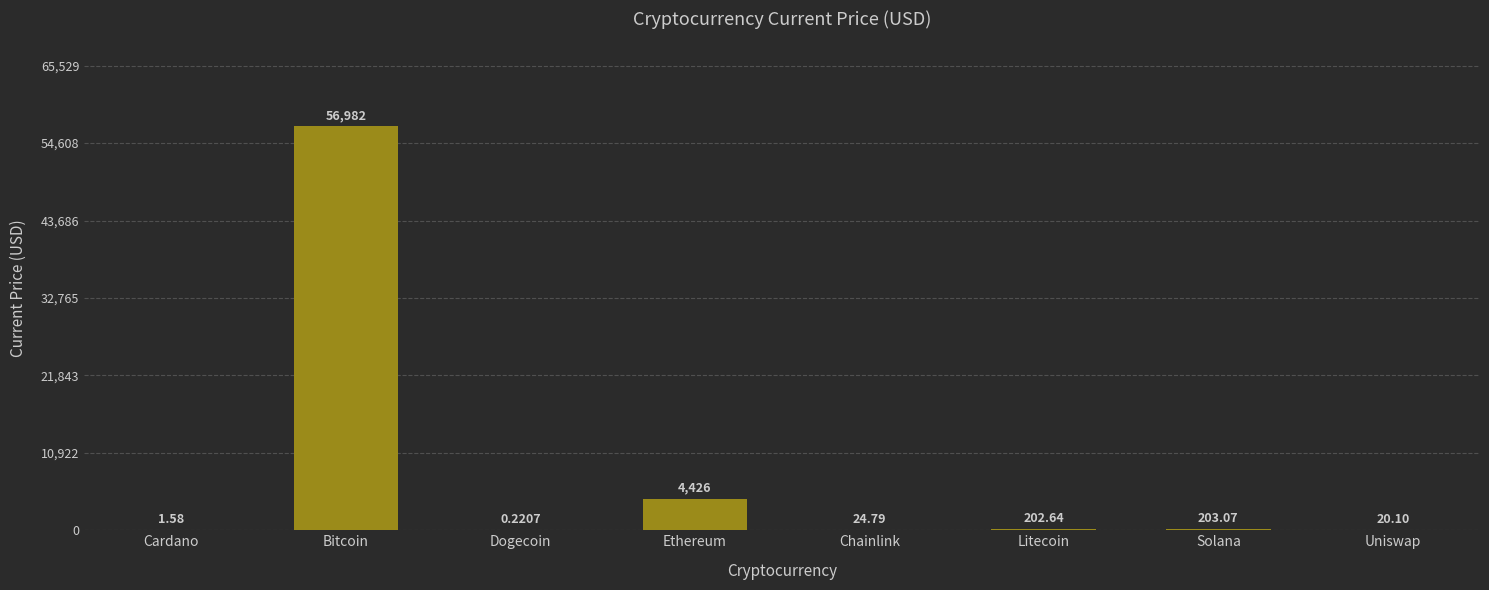

What is the ratio of the value at Cardano to the value at Chainlink?

0.1